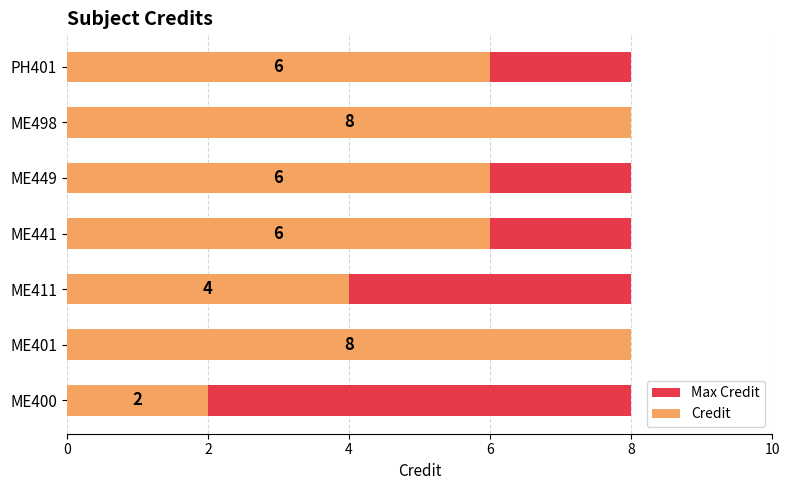

How many bars are there in total?

14